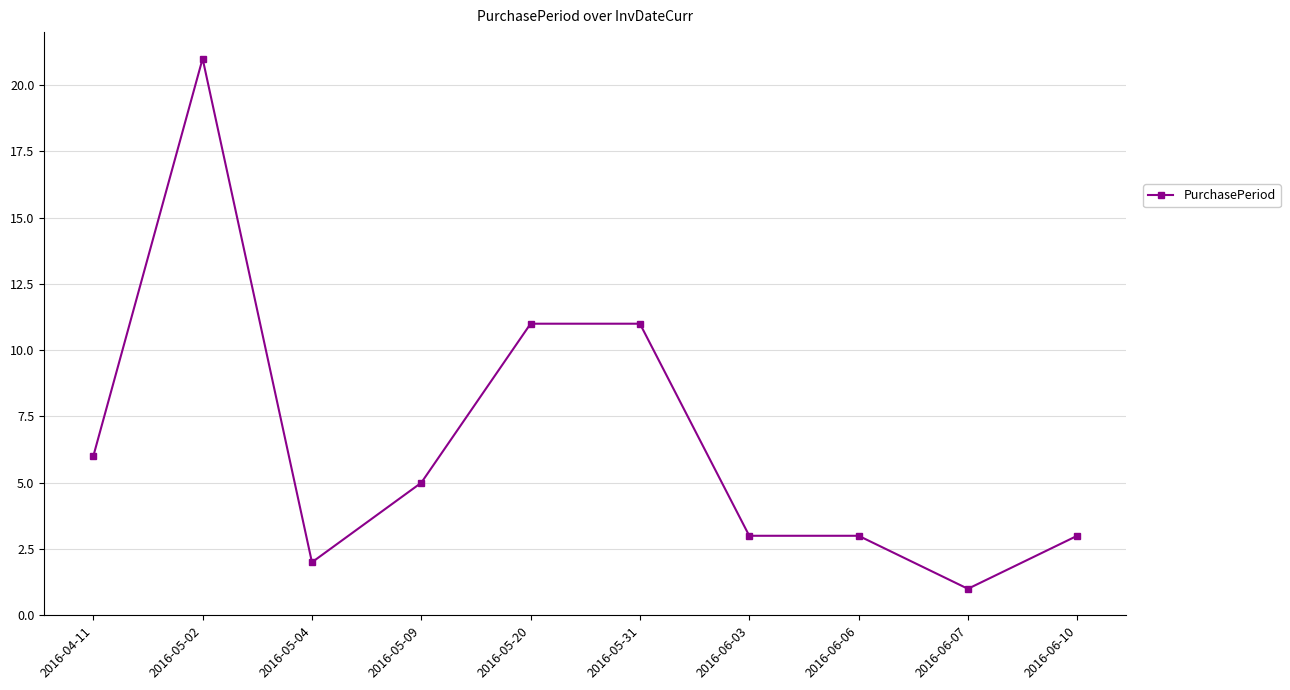

What is the change in value from 2016-05-04 to 2016-06-10?

+1